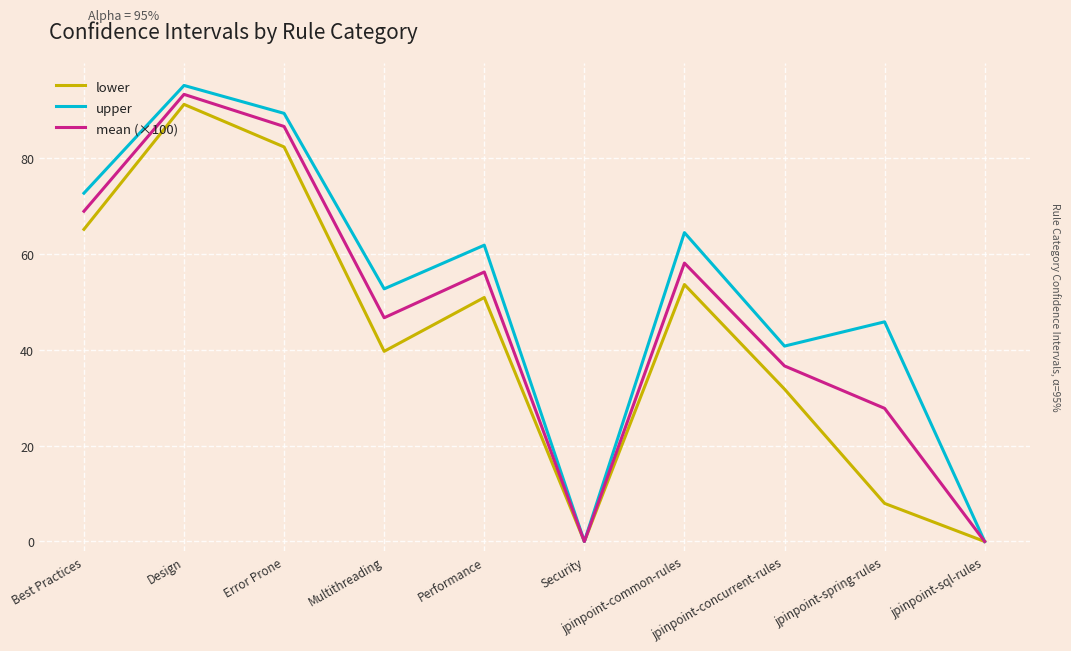

Is it true that lower equals 31.8 at jpinpoint-concurrent-rules?

True